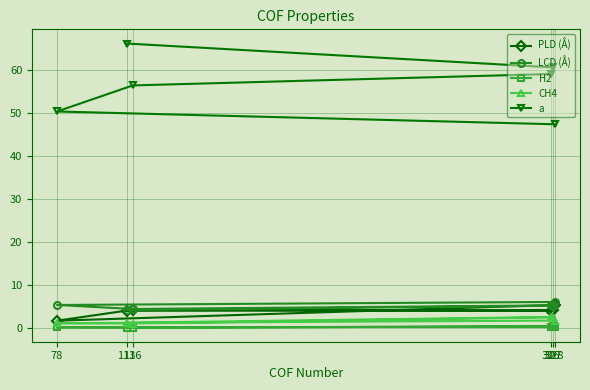

True or false: CH4 and H2 cross at least once.

False